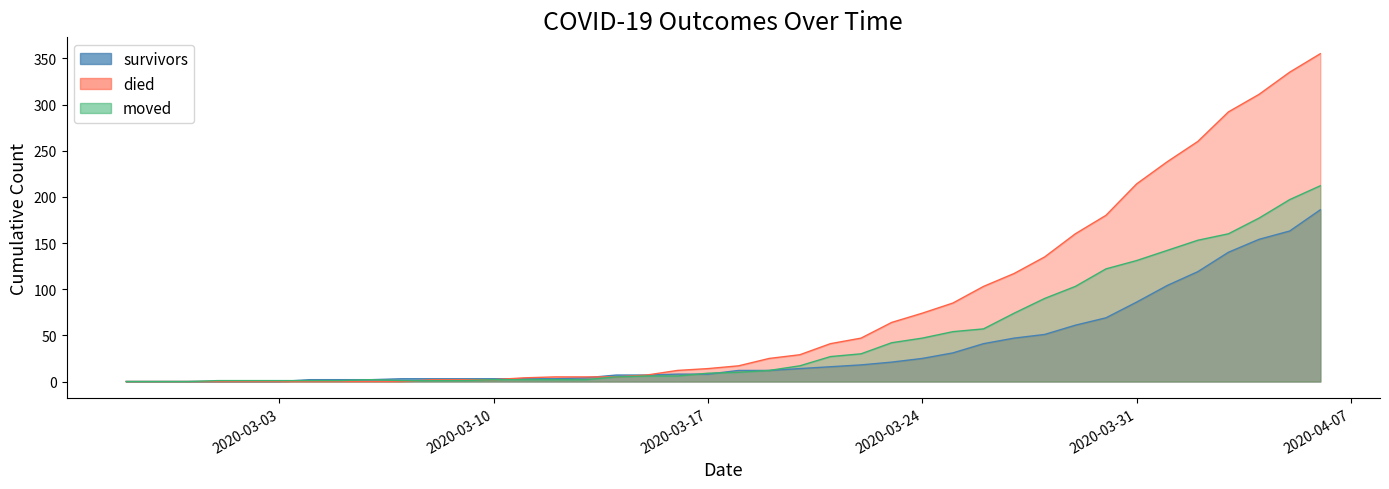

How many intersections are there between survivors and moved?

3